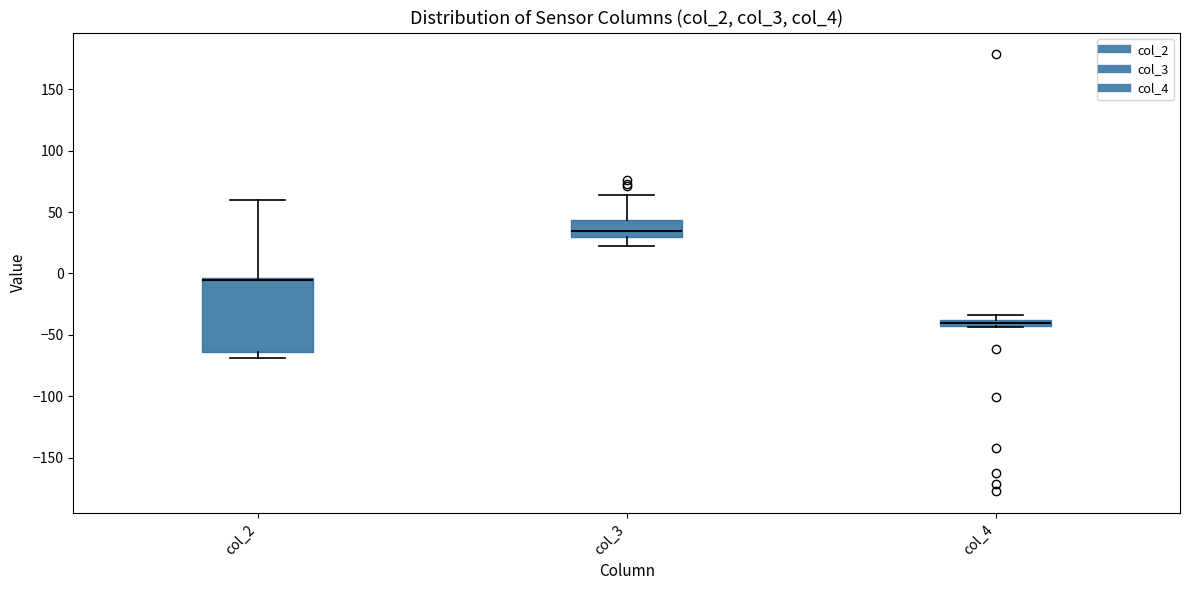

Where is the upper edge of the box for col_4 on the y-axis? The values are not printed on the chart, so give them approximately, as read against the axis.

-40